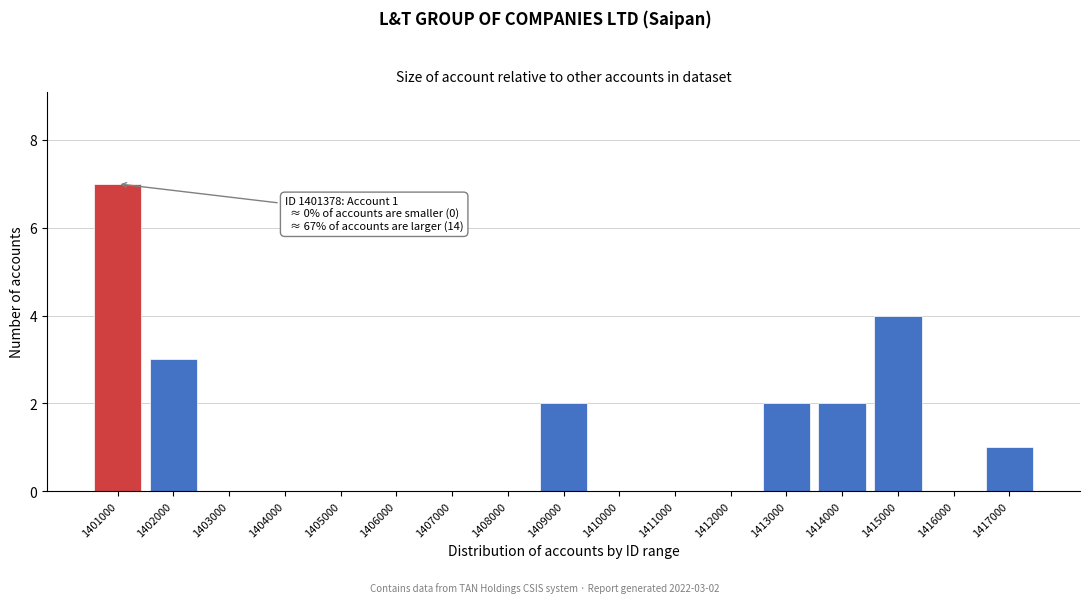

Reading left to right, transcribe all the data shown in this chart.

1401000=7	1402000=3	1403000=0	1404000=0	1405000=0	1406000=0	1407000=0	1408000=0	1409000=2	1410000=0	1411000=0	1412000=0	1413000=2	1414000=2	1415000=4	1416000=0	1417000=1